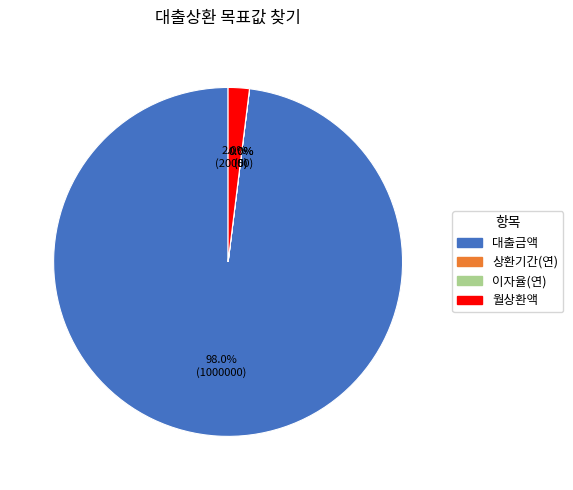

To the nearest percent, what is the difference between the largest and smallest slice percentages?

98%